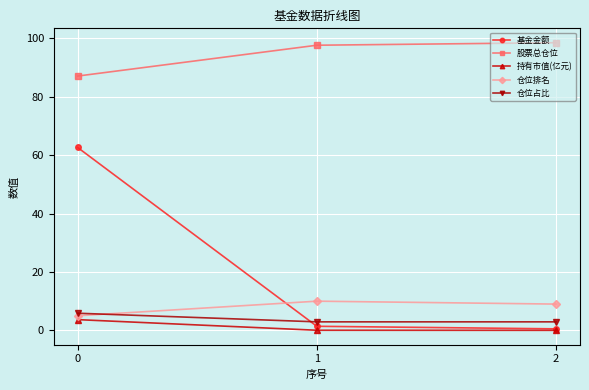

Is this an area chart (filled region under the line)?

No